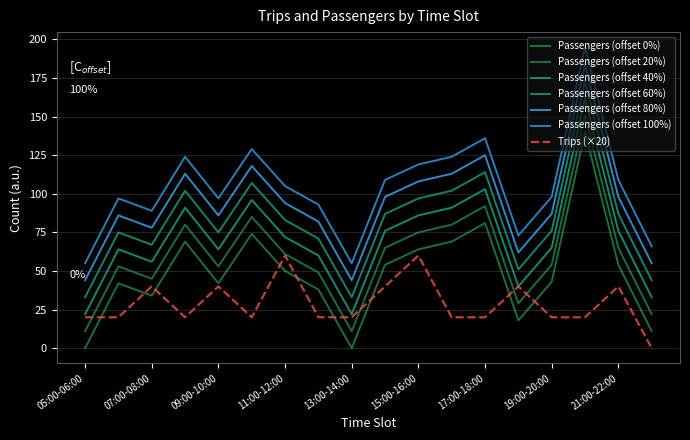

Is this an area chart (filled region under the line)?

No